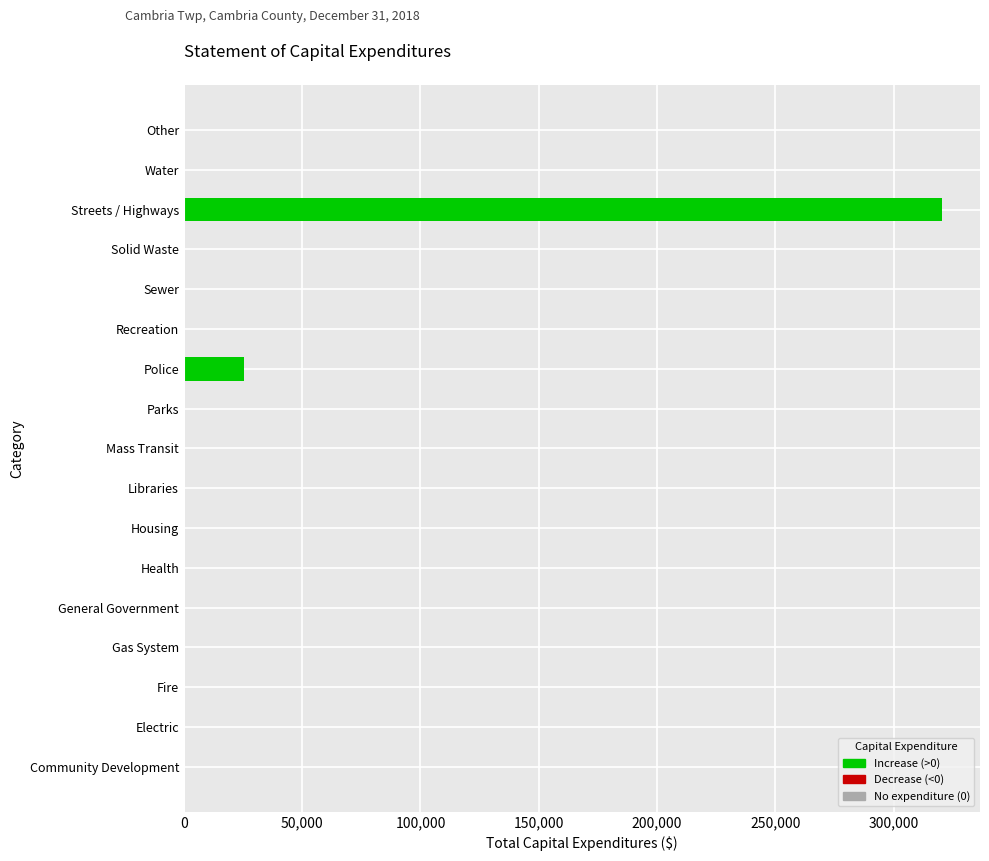

What is the maximum value shown in the chart?

320517